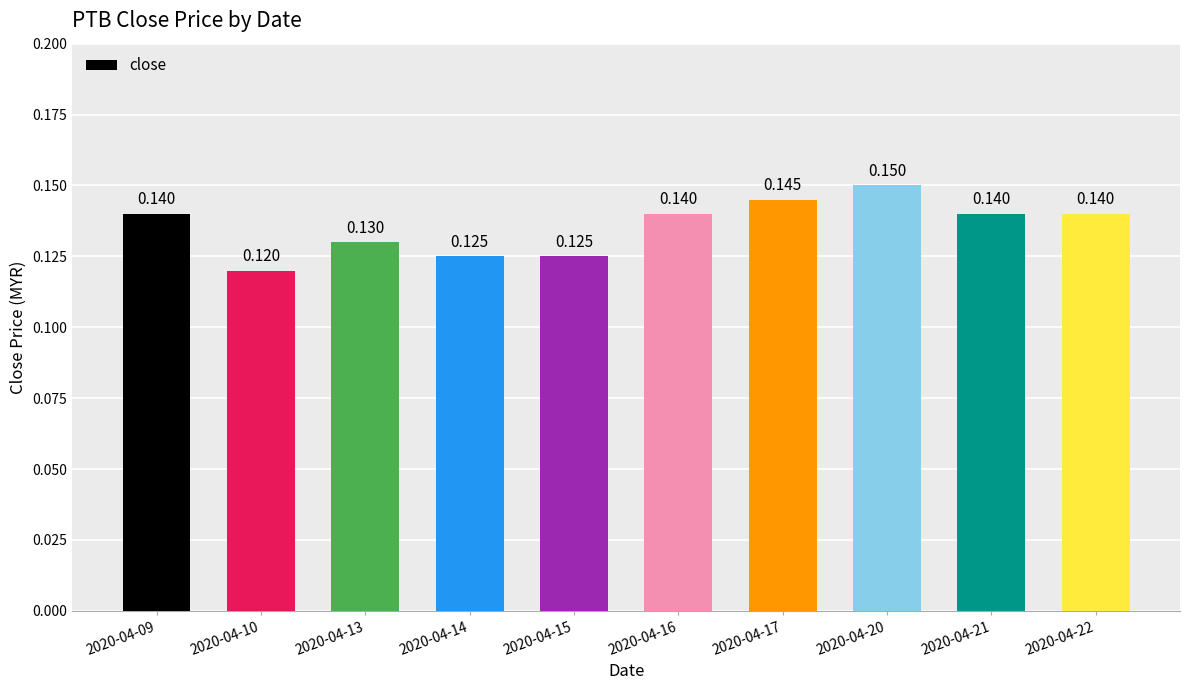

How many bars are there in total?

10